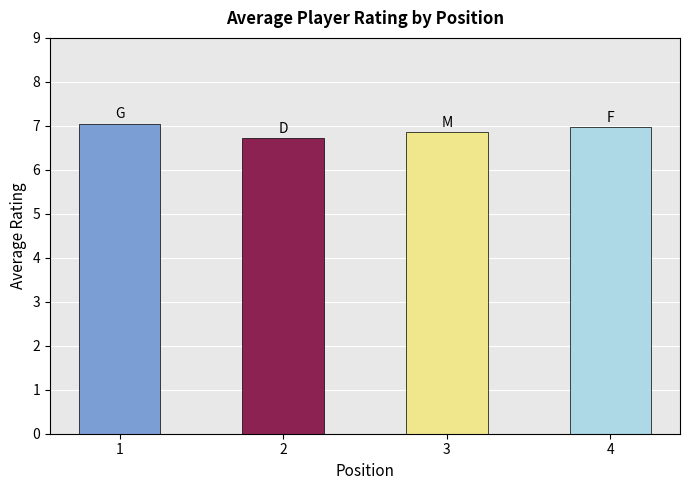

What is the label of the 1st bar from the left?

G